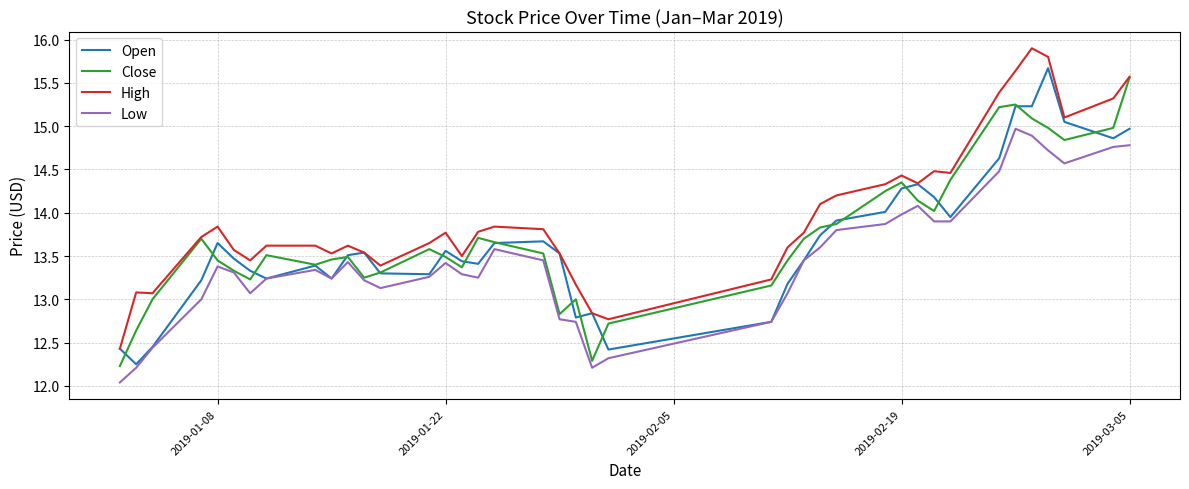

Which series has the largest total across all categories?

High